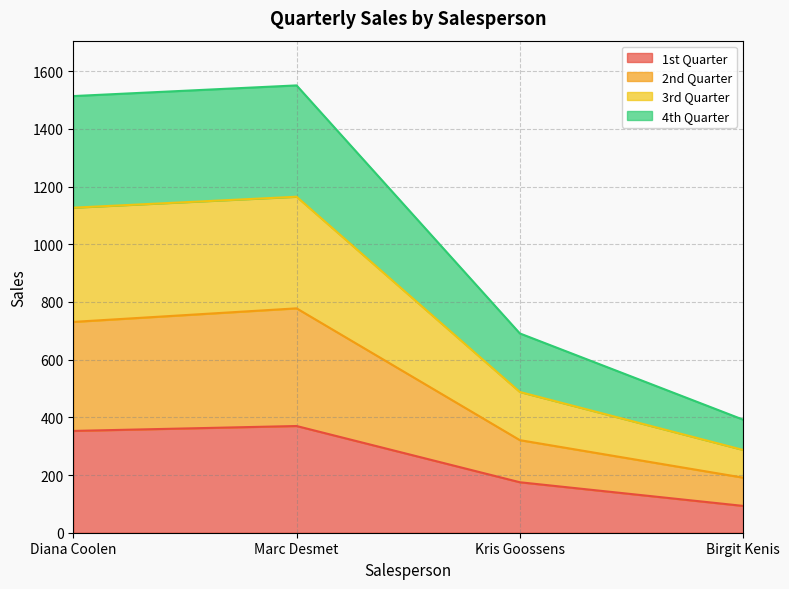

Which series has the widest spread of values?

3rd Quarter